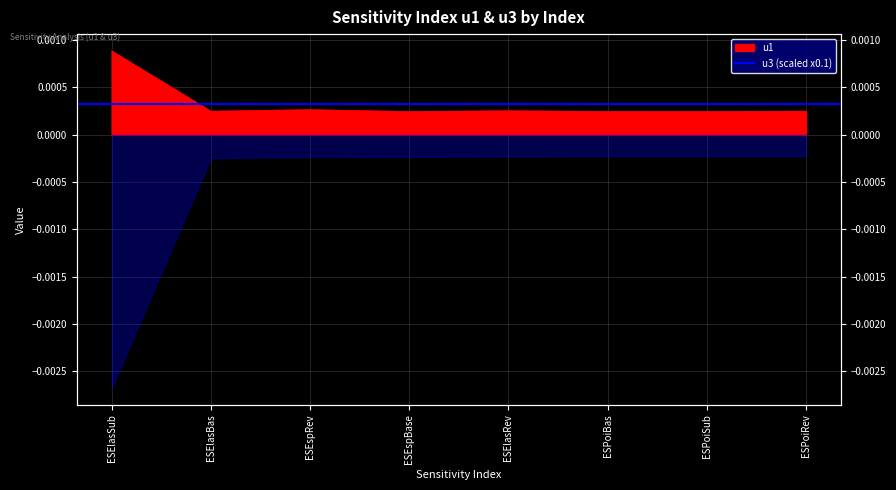

At which label is the value closest to 0?

ESPoiSub